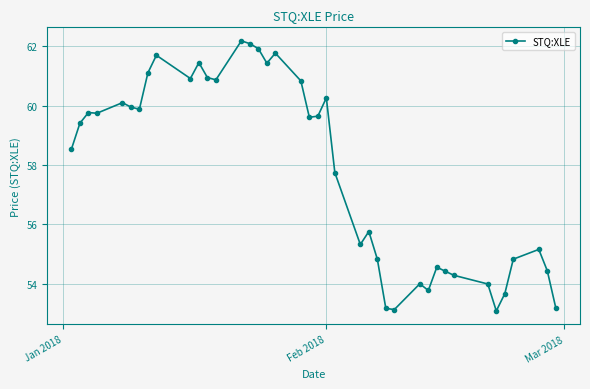

What is the value of the 13th point from the left?

60.9